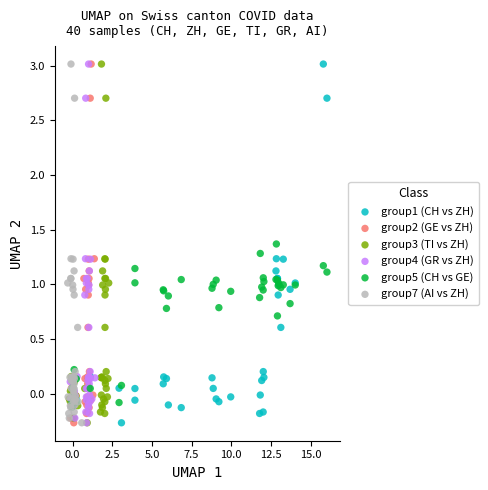

What are all the series names shown in the legend?

group1 (CH vs ZH), group2 (GE vs ZH), group3 (TI vs ZH), group4 (GR vs ZH), group5 (CH vs GE), group7 (AI vs ZH)